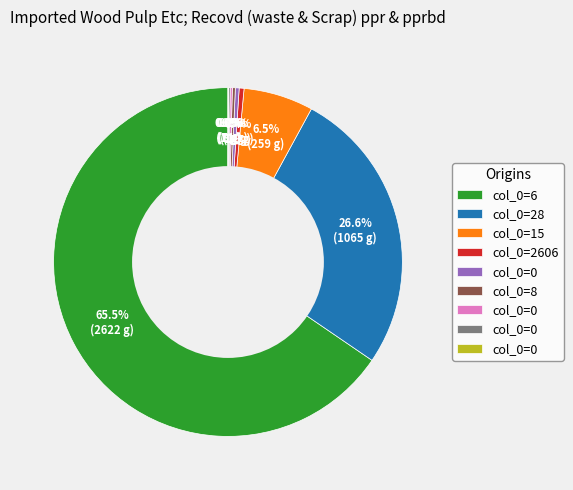

Is there any slice that represents more than half of the pie?

Yes